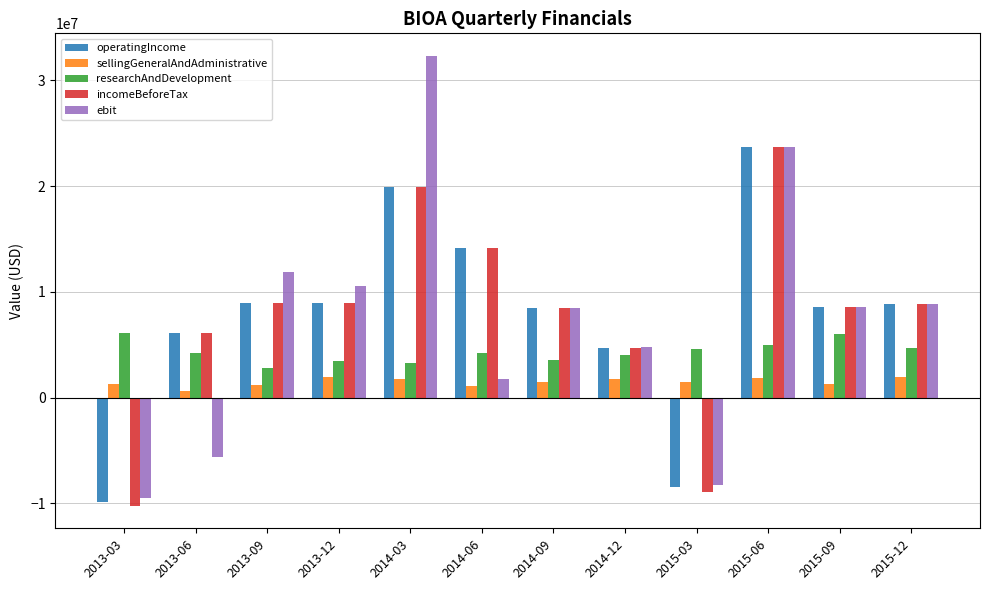

Is the value of sellingGeneralAndAdministrative at 2014-09 greater than the value of ebit at 2015-09?

No